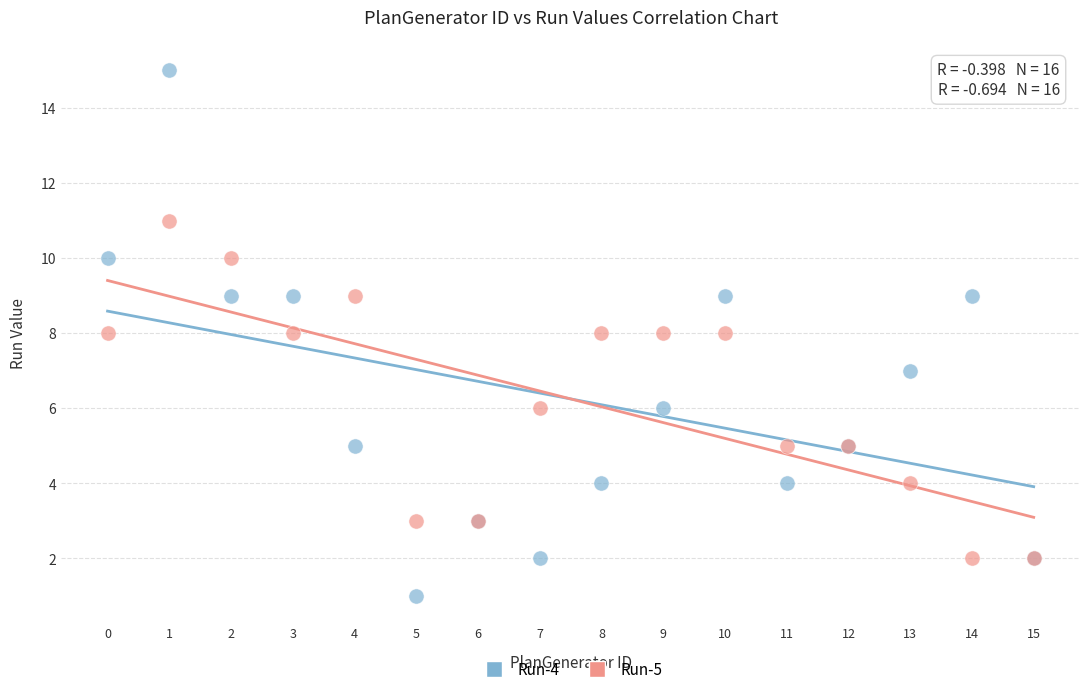

Which series reaches the minimum Y coordinate?

Run-4